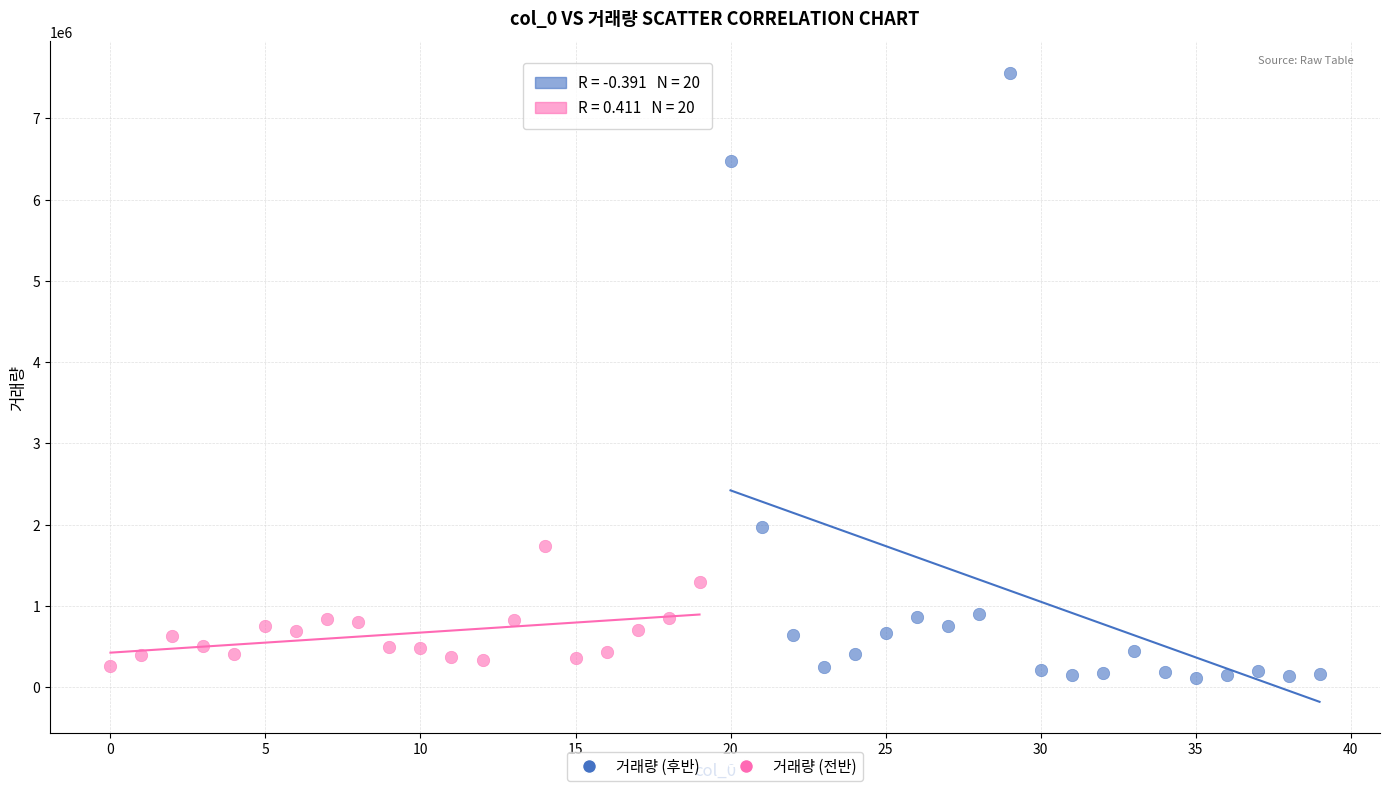

Which series contains the highest Y value?

거래량 (후반)